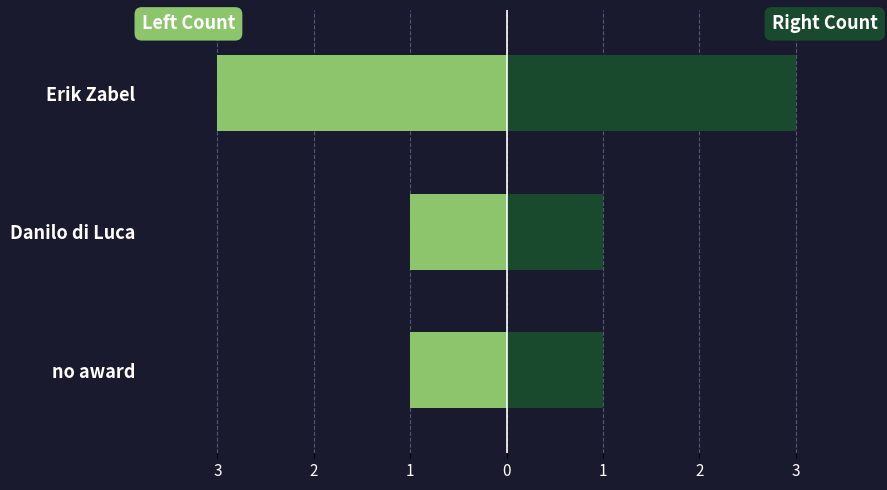

Are the bars horizontal?

Yes